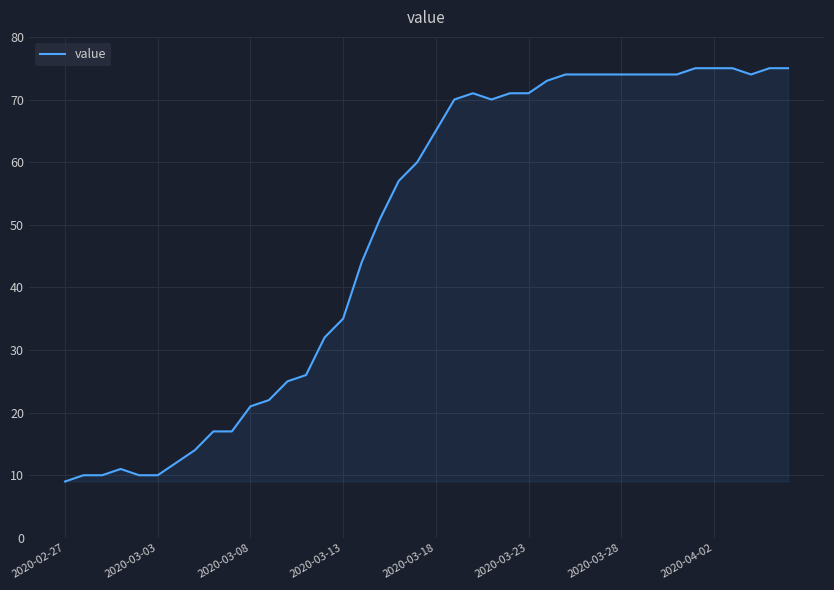

What is the minimum value shown in the chart?

9